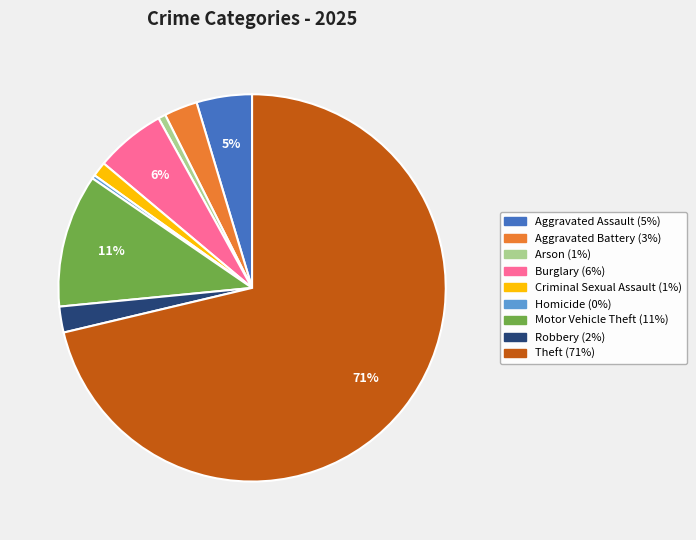

Which slice is the largest?

Theft